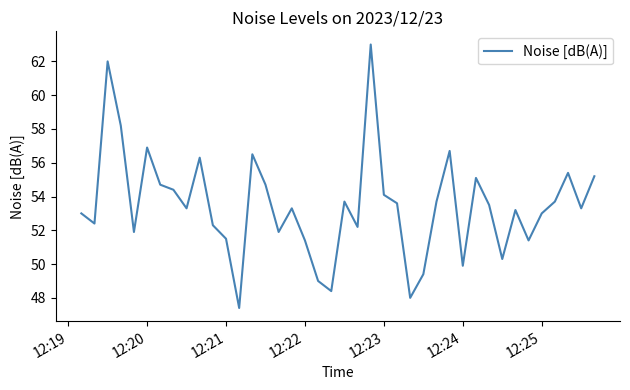

What is the greatest value displayed?

63.0